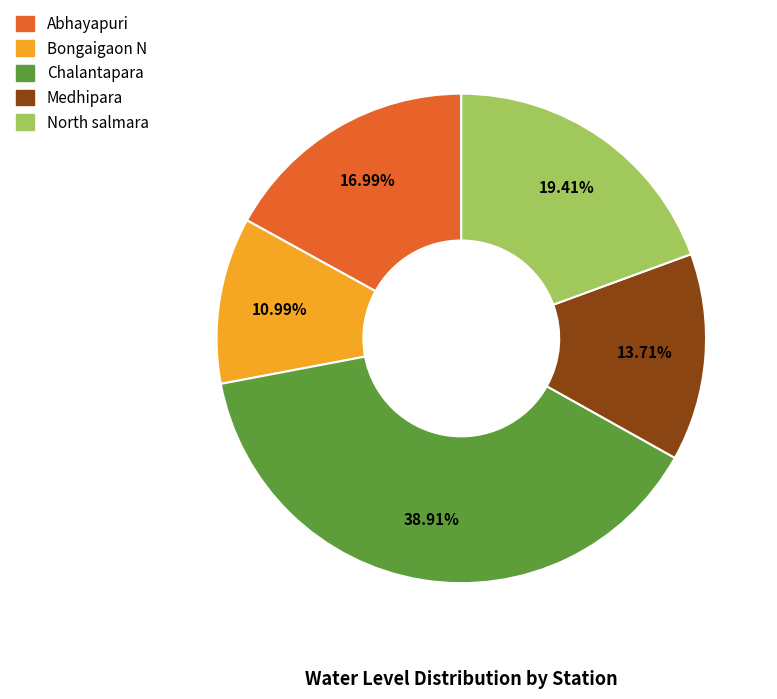

To the nearest percent, what percentage of the pie is Bongaigaon N?

11%